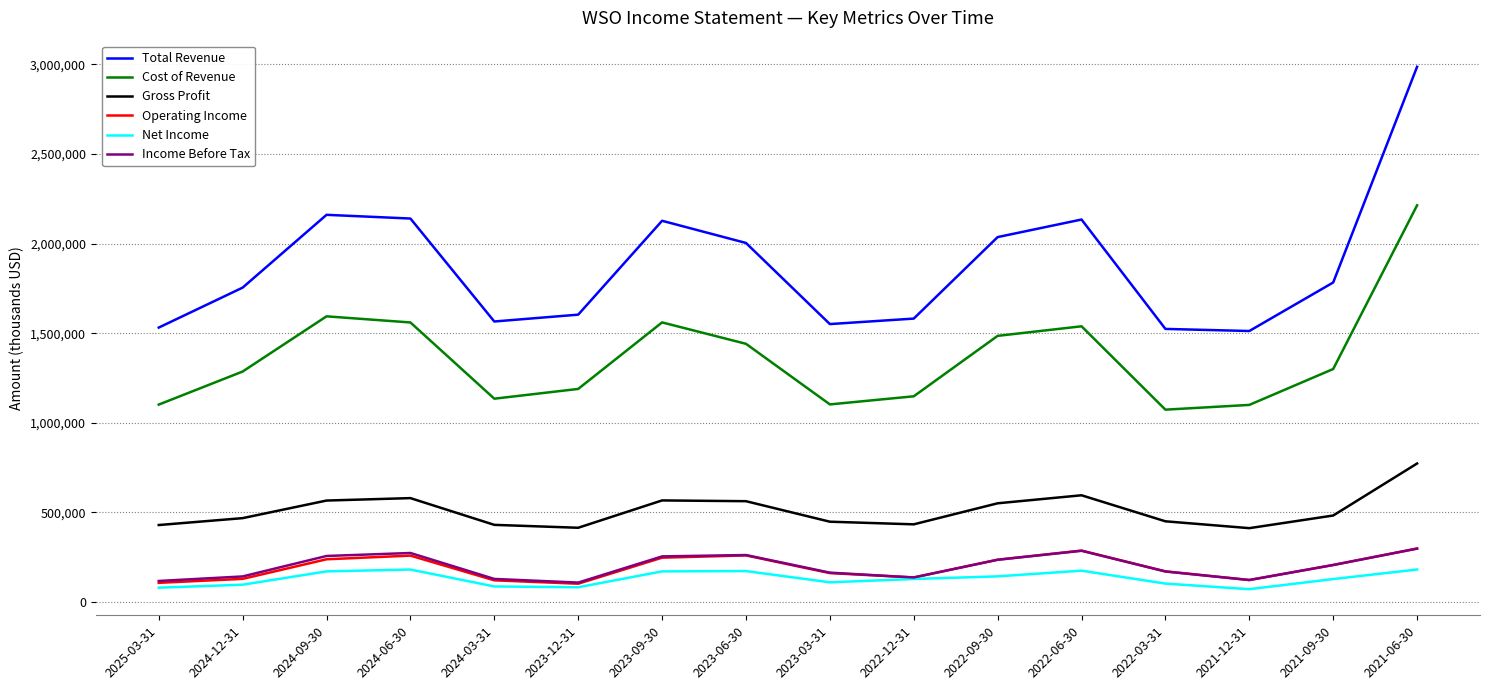

At which label does Gross Profit reach its peak?

2021-06-30